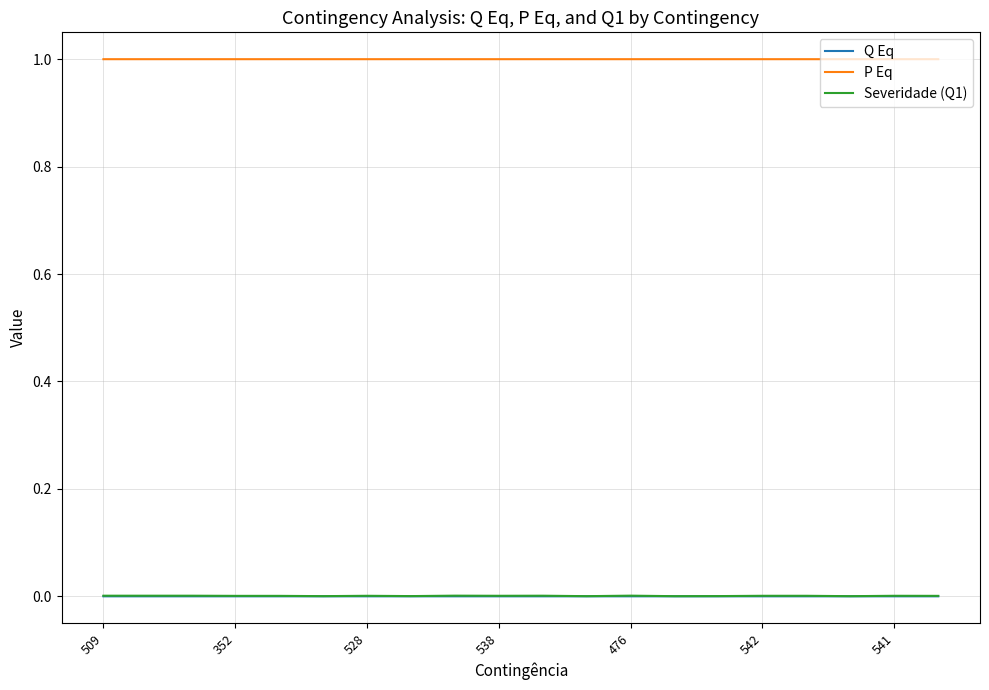

True or false: Q Eq and P Eq intersect in this chart.

False